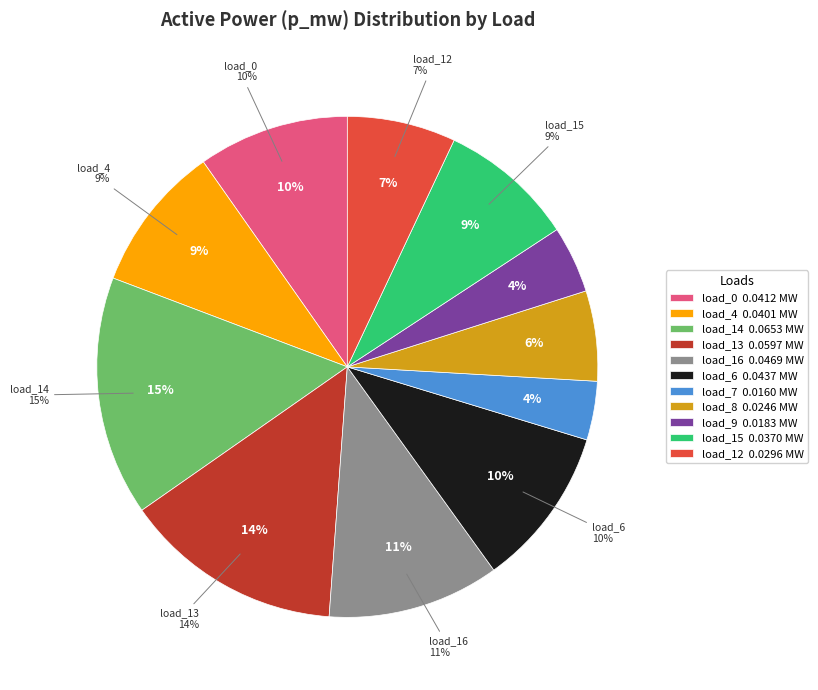

How many slices are in this pie chart?

11